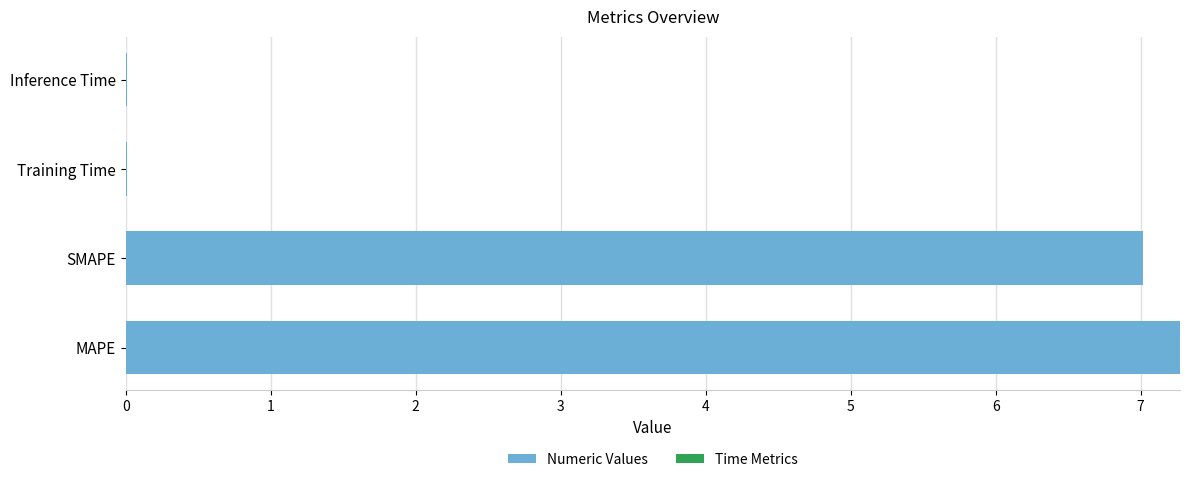

Which category has the highest value across all series?

MAPE